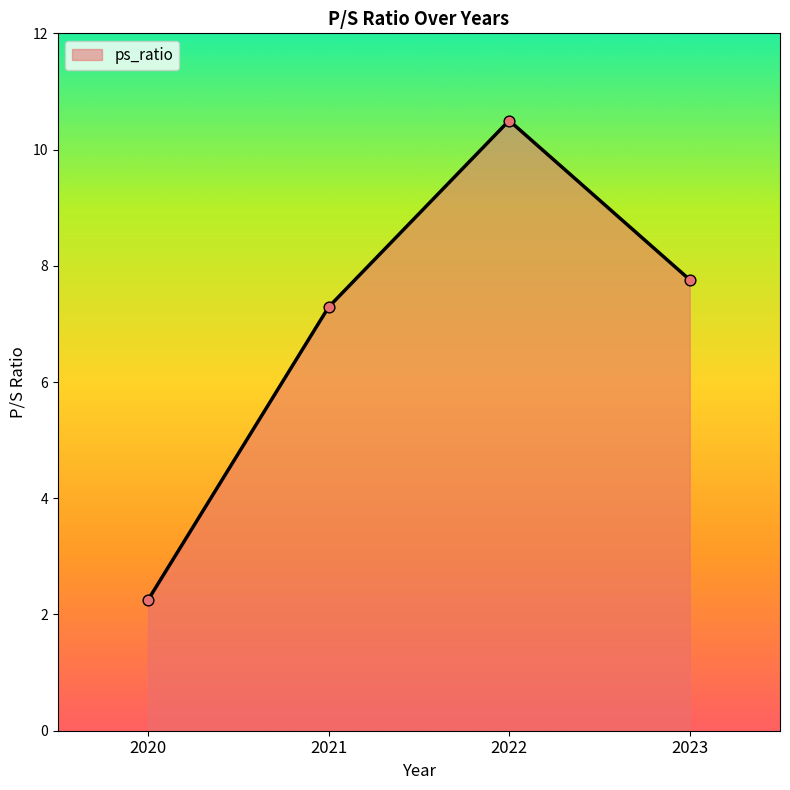

Which has a higher value, 2022 or 2020?

2022